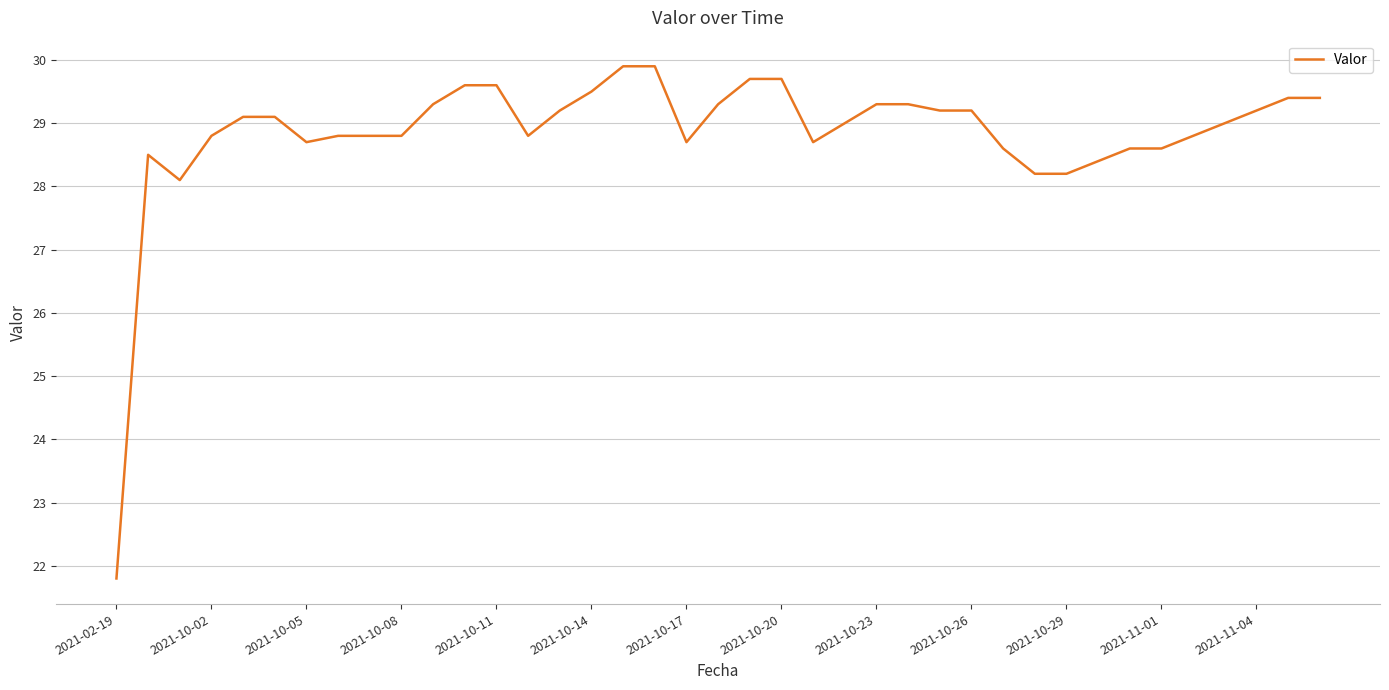

What is the smallest value displayed?

21.8